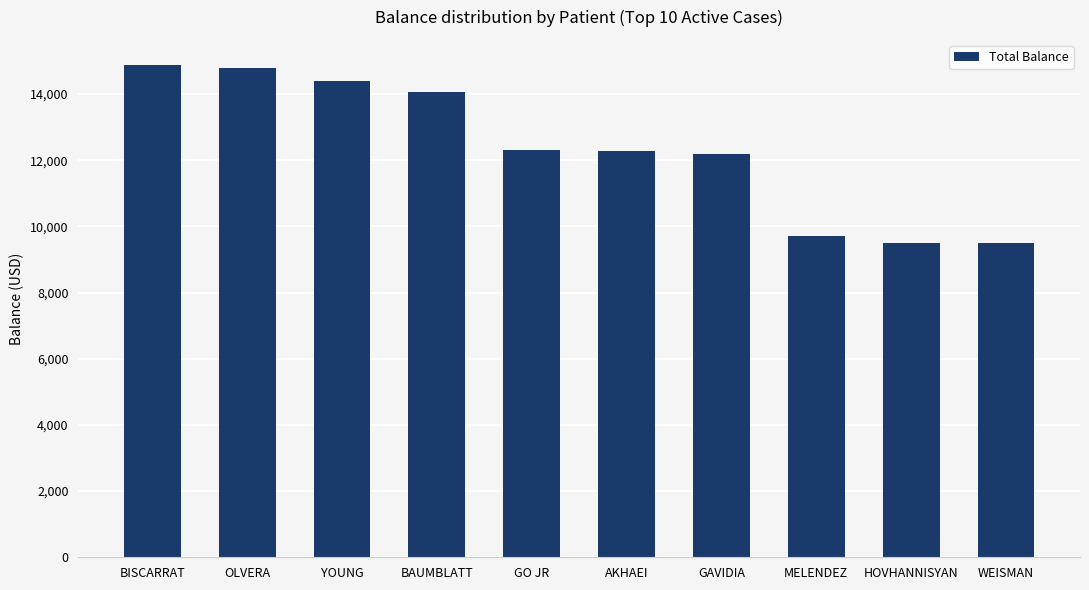

What is the approximate value at WEISMAN?

9500.0